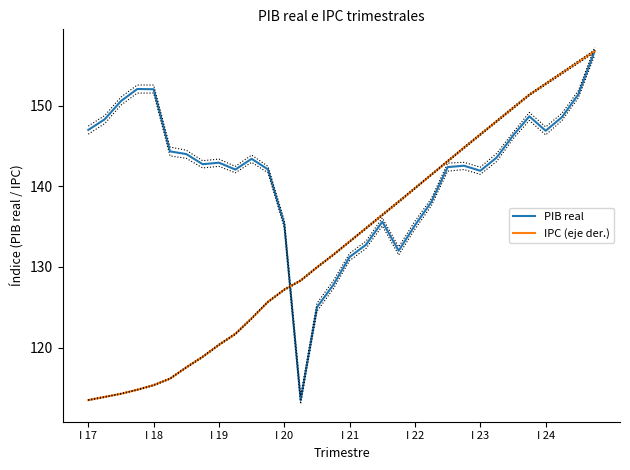

The PIB real series shows 135.2 at I 22. True or false?

True